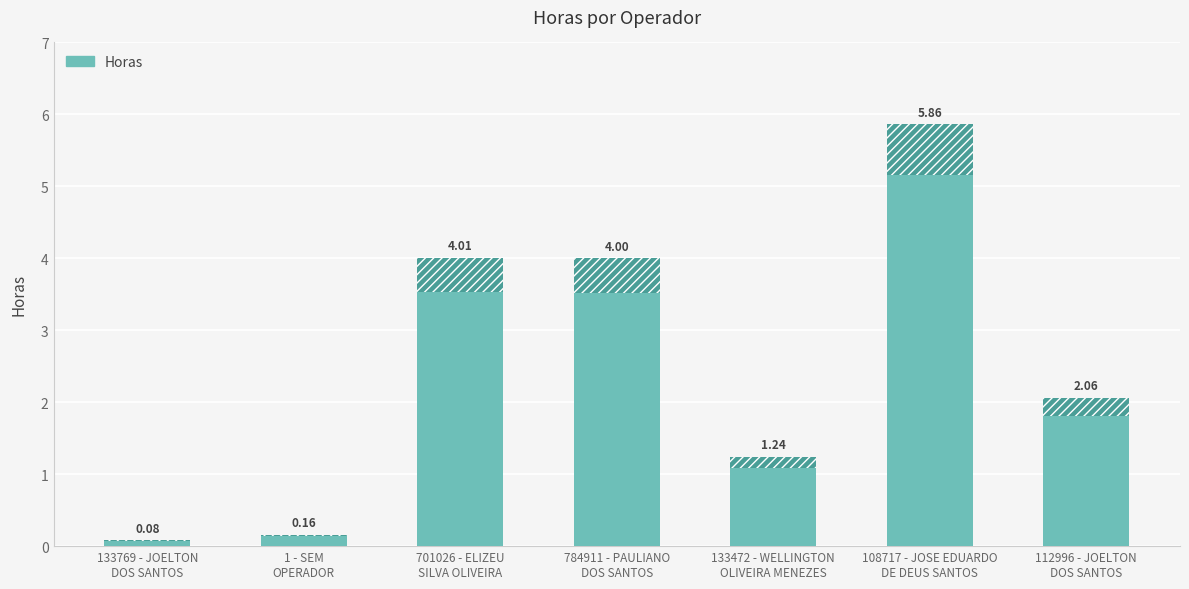

What is the average value?

2.5